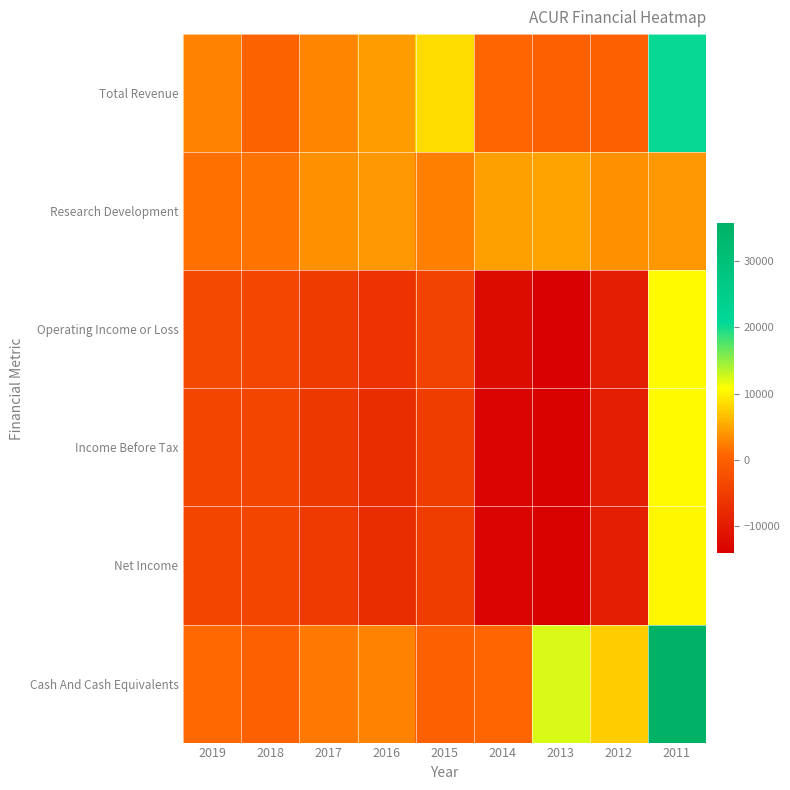

How many categories are shown in the chart?

9